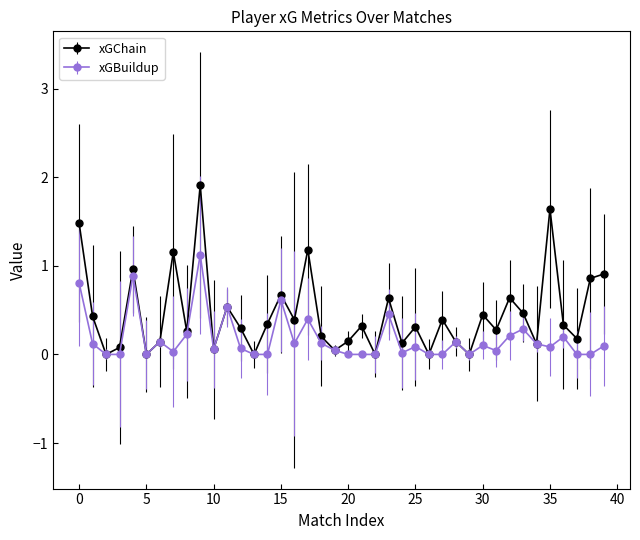

What is the value of the xGChain point at the 38th from the left?

0.2